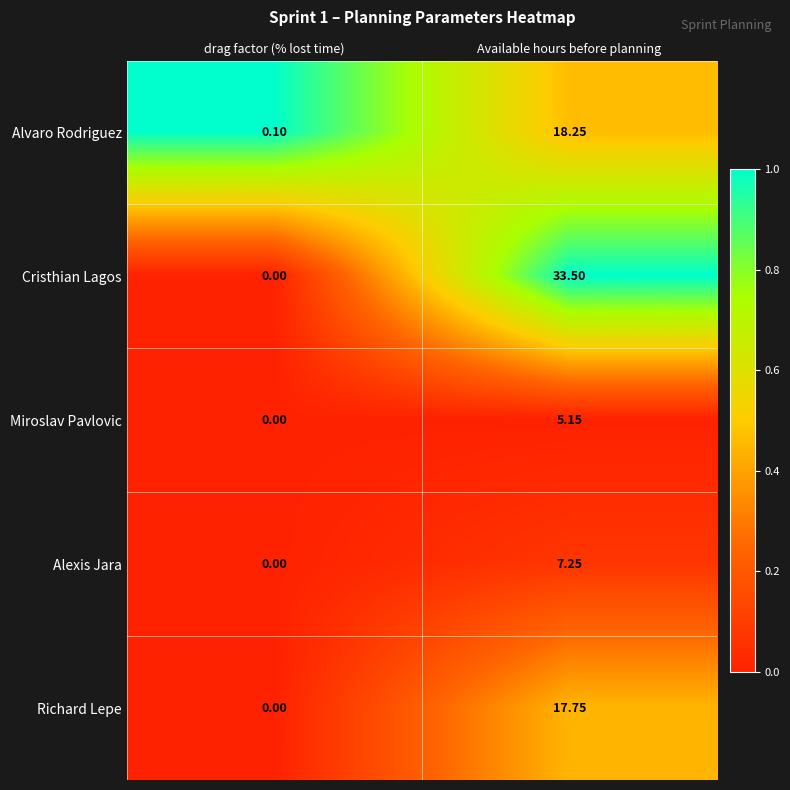

At which label is Richard Lepe closest to 8?

drag factor (% lost time)